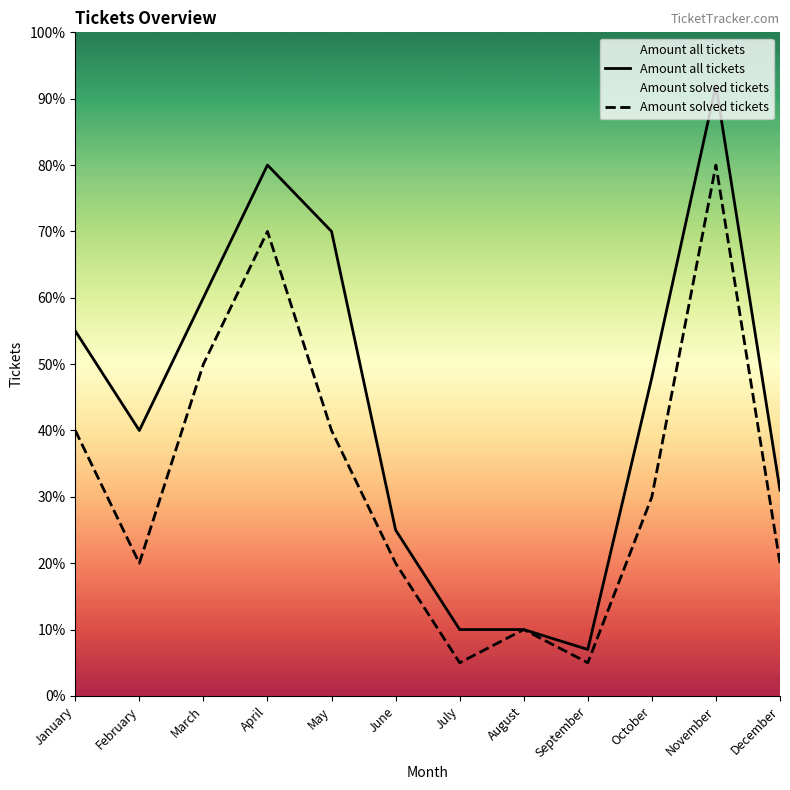

Reading left to right, what are all the values shown in this chart?

Amount all tickets: January=55	February=40	March=60	April=80	May=70	June=25	July=10	August=10	September=7	October=48	November=92	December=31
Amount solved tickets: January=40	February=20	March=50	April=70	May=40	June=20	July=5	August=10	September=5	October=30	November=80	December=20